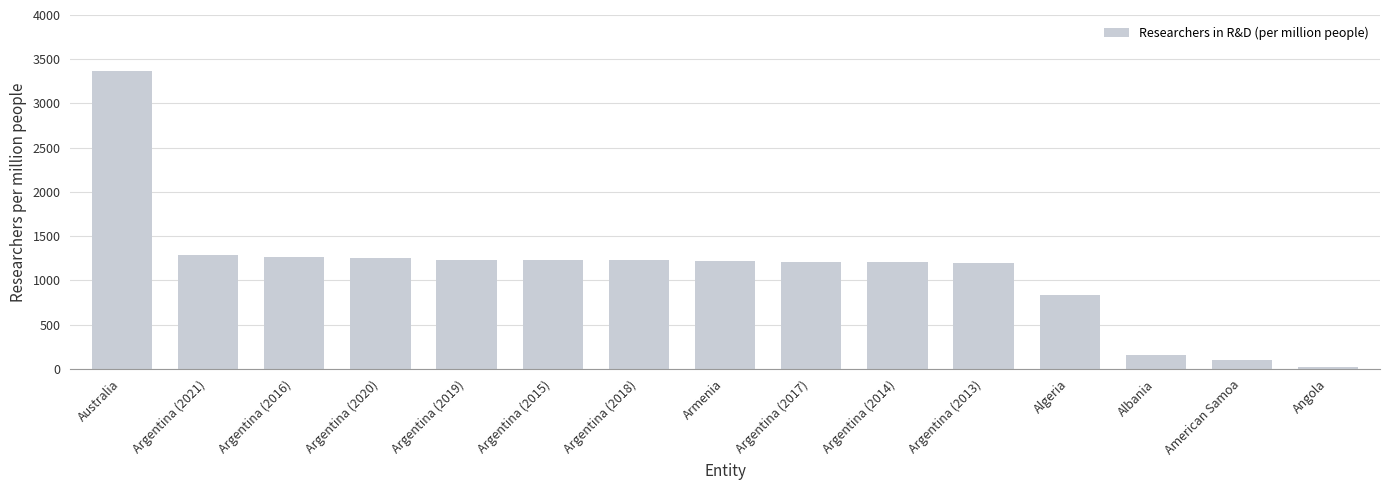

Count the number of values greater than 1219.

8